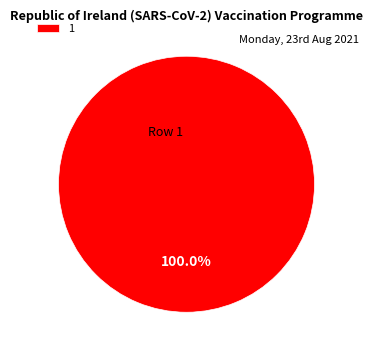

Is 1 the majority of the pie?

Yes